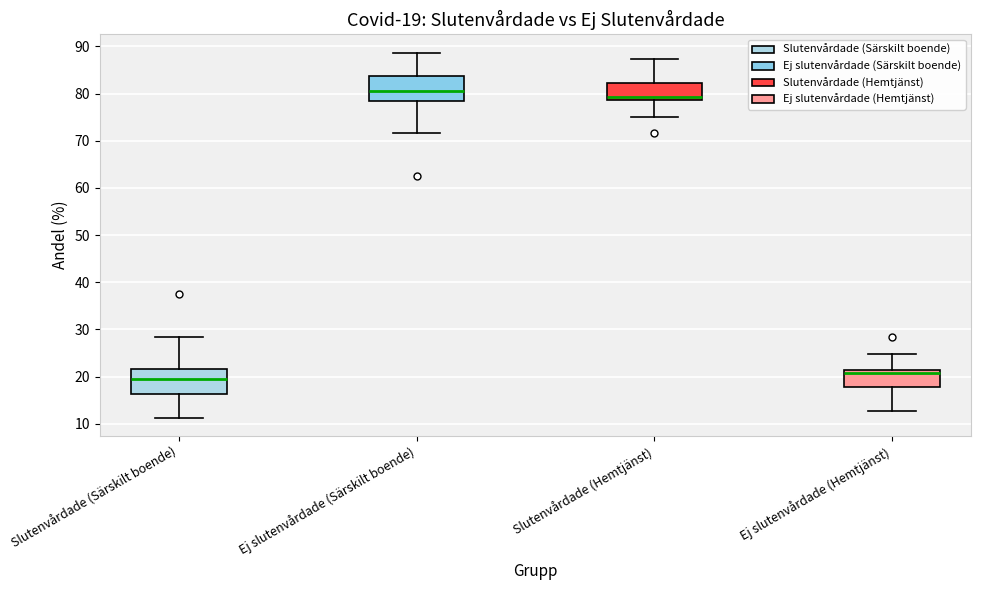

Which box has the lowest median line?

Slutenvårdade (Särskilt boende)